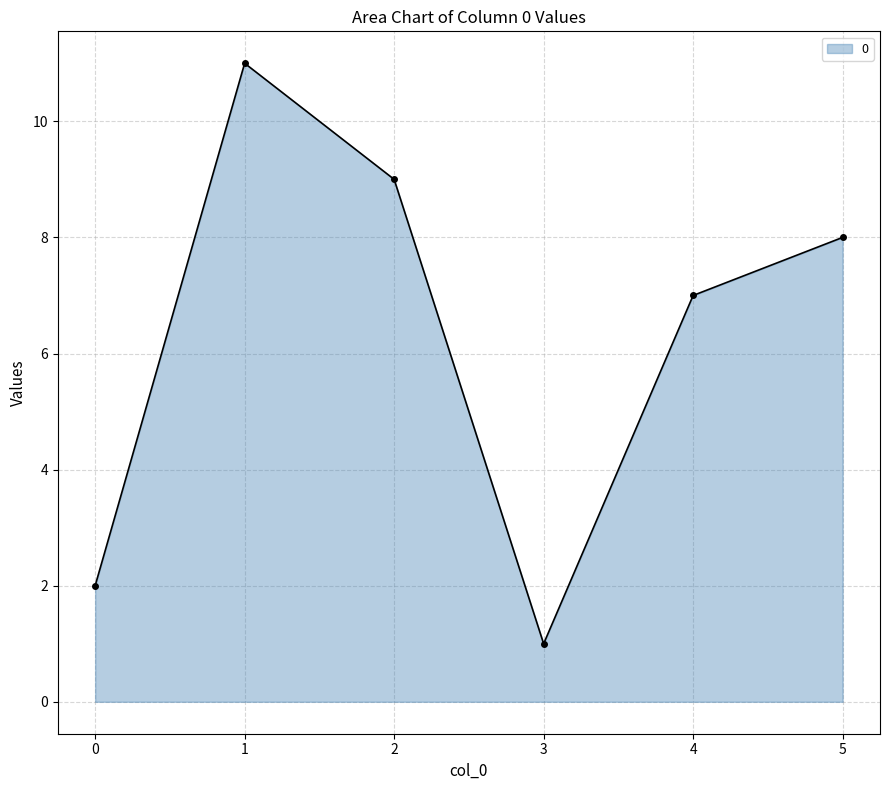

What is the difference between the maximum and minimum values?

10